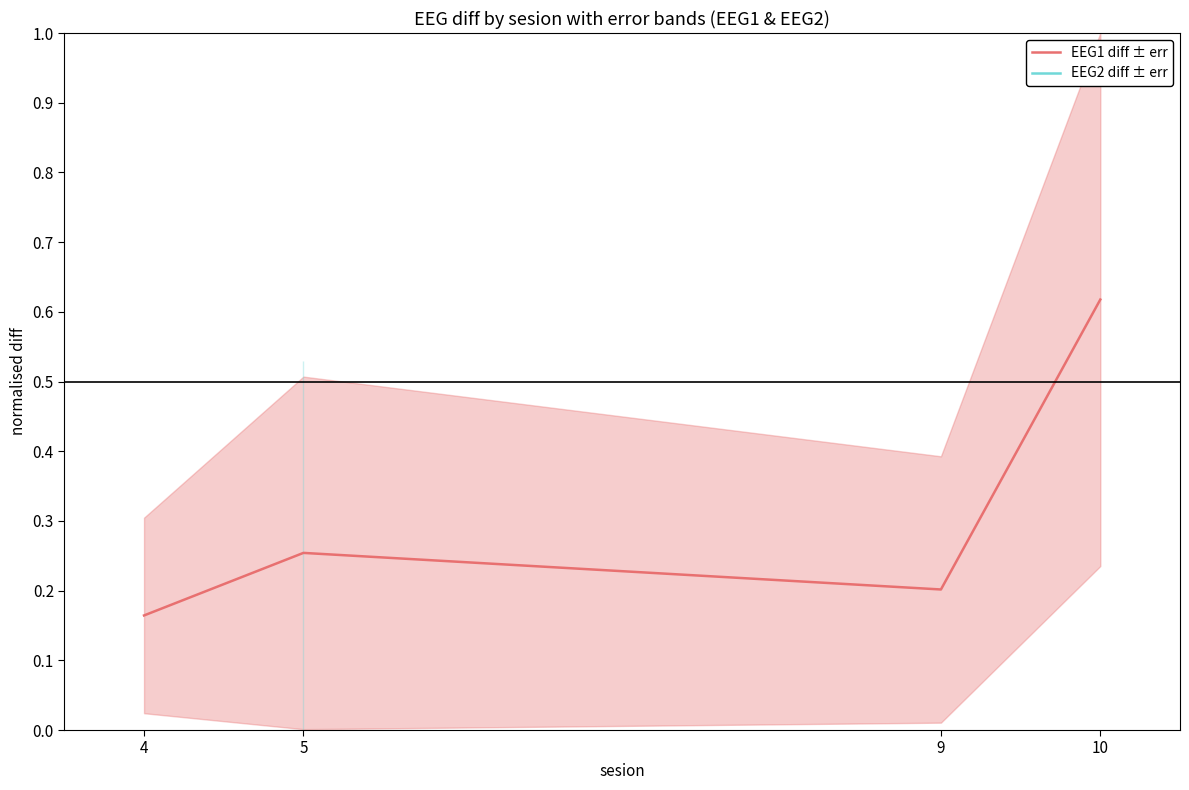

How many lines are shown in the chart?

1